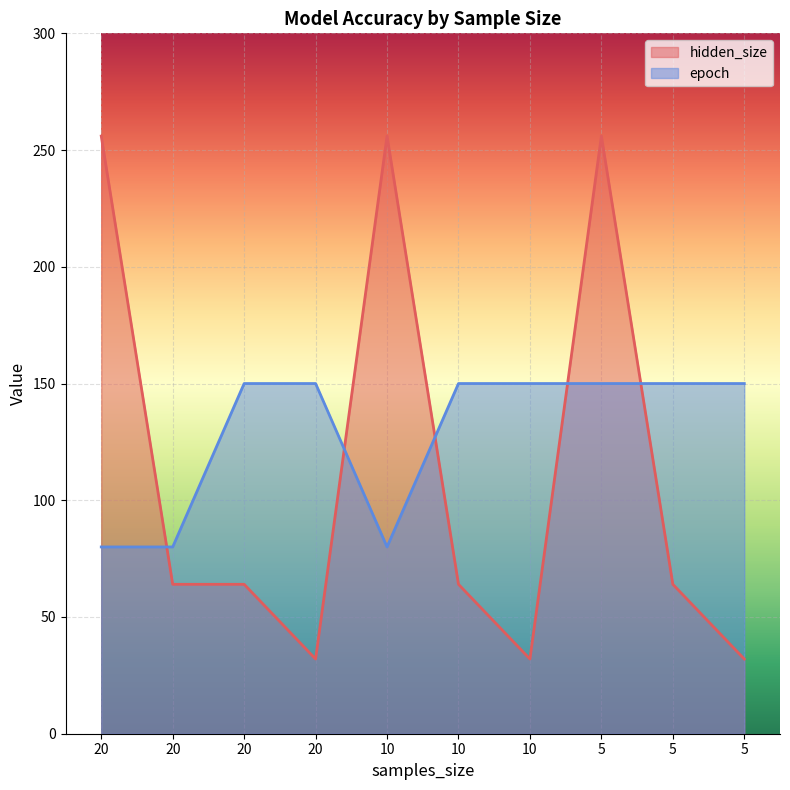

What is the value of the epoch point at the 1st from the left?

80